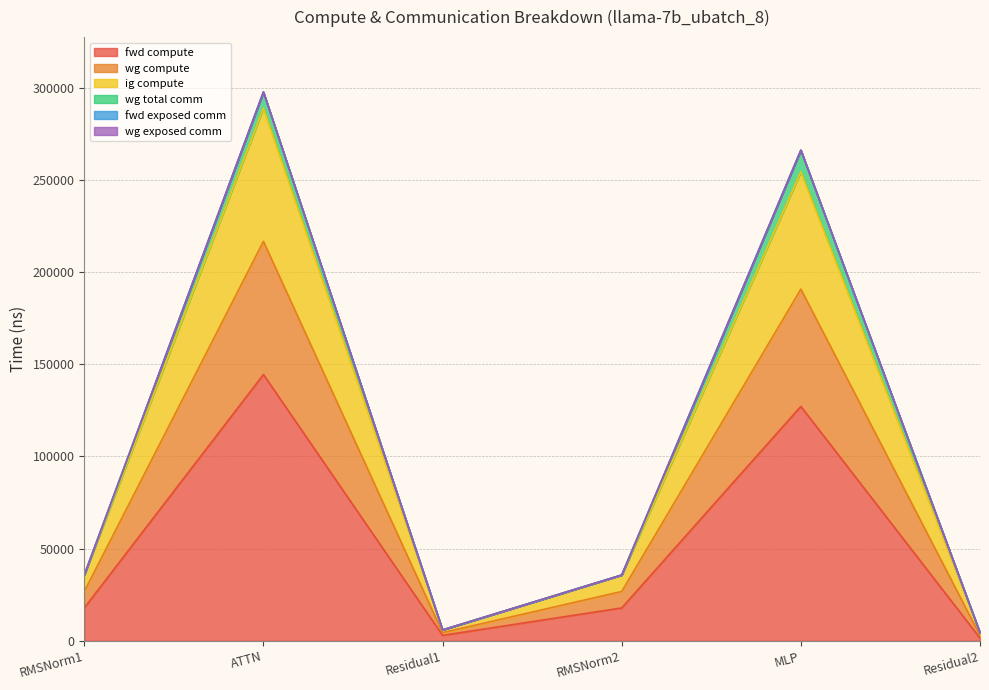

Does the chart display data point markers on the line(s)?

No